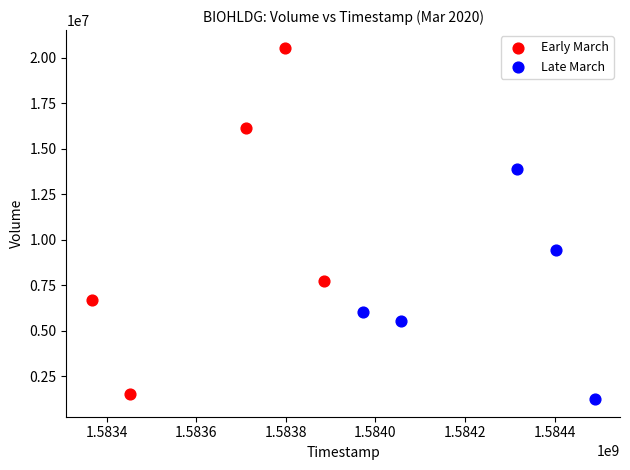

What are all the series names shown in the legend?

Early March, Late March